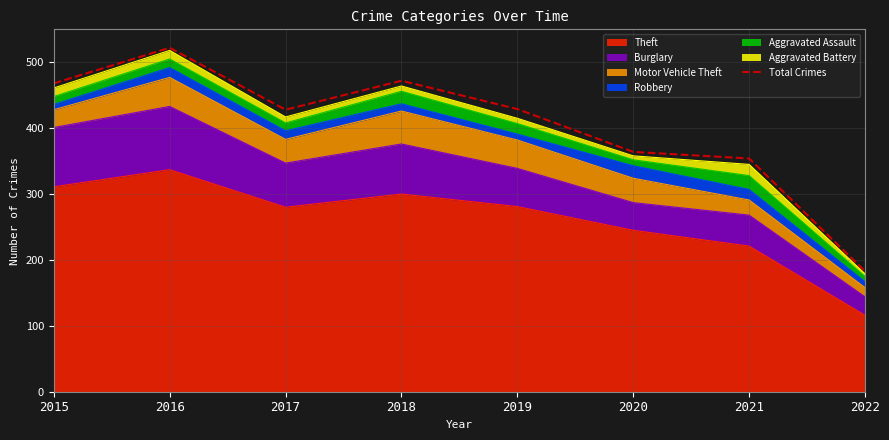

Which label corresponds to the smallest value in the chart?

2022